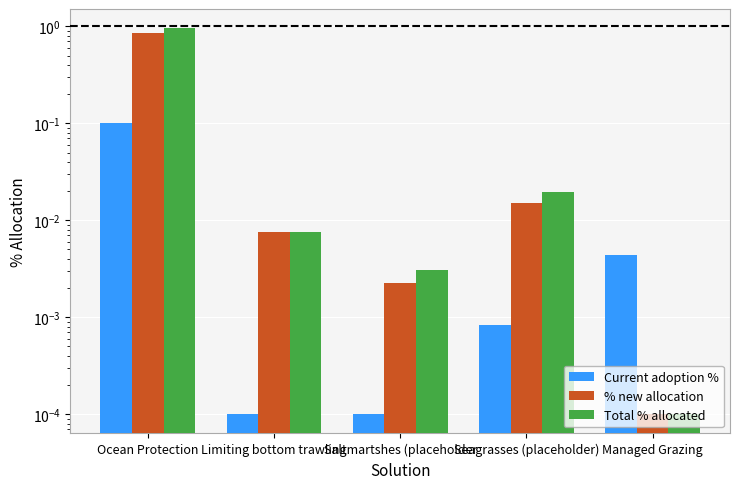

How many groups of bars are there?

5